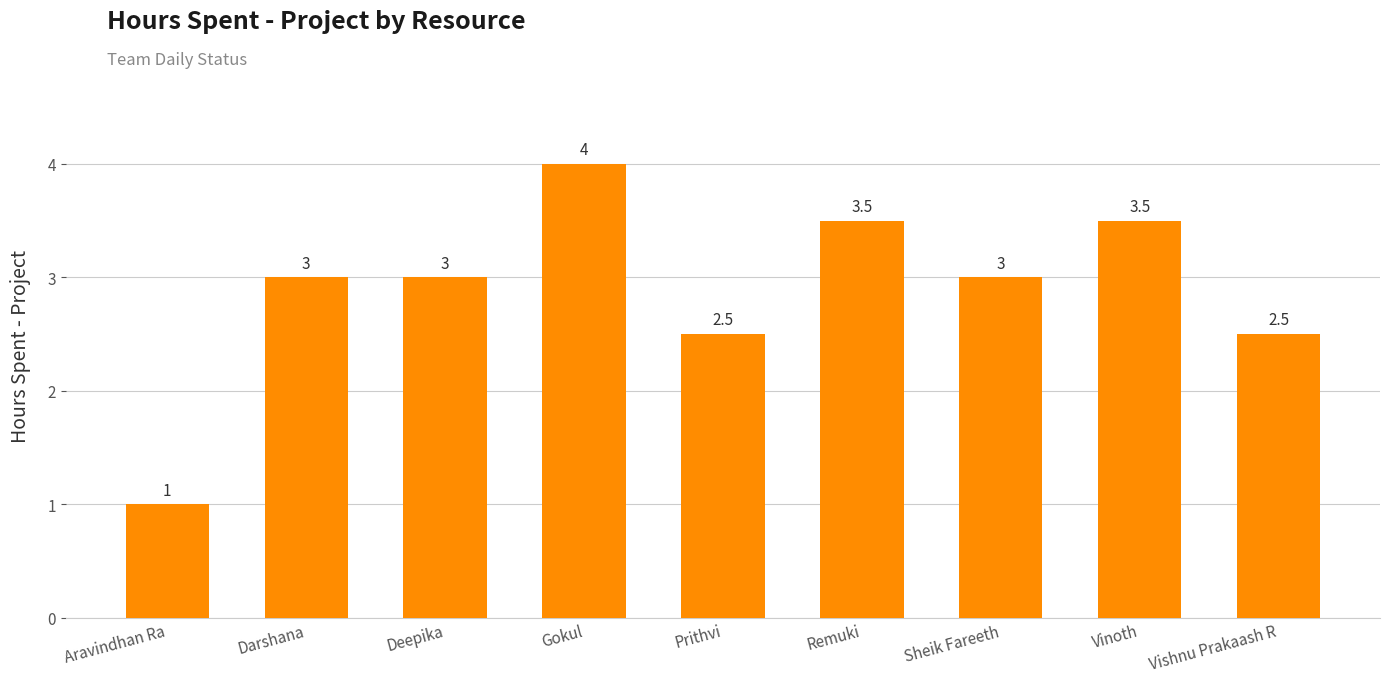

What is the label of the 2nd bar from the right?

Vinoth